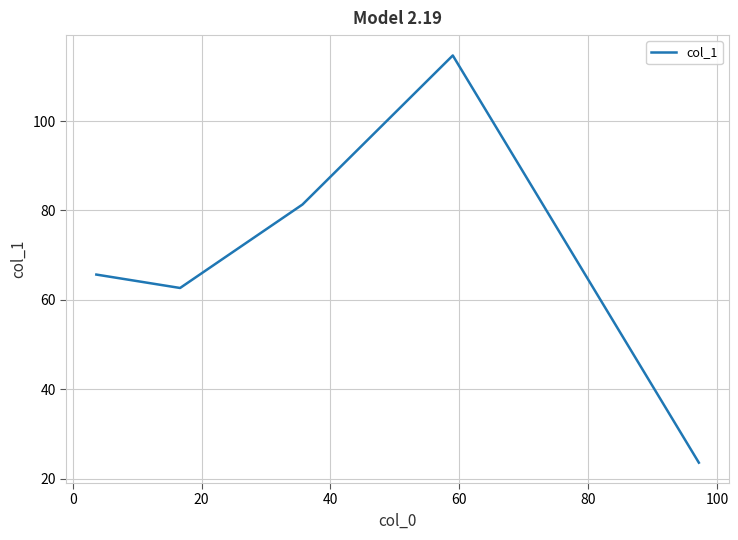

What is the sum of all values?

347.9